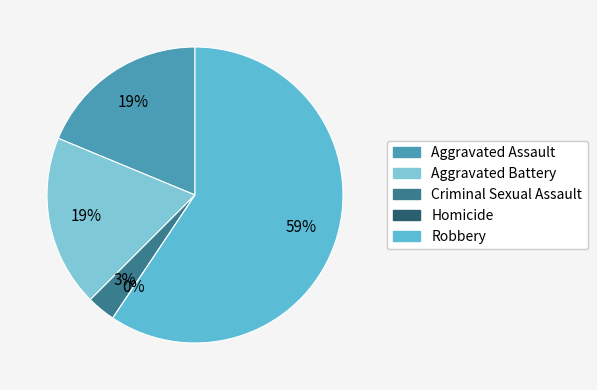

To the nearest percent, what is the difference between the Robbery and Criminal Sexual Assault slice percentages?

56%